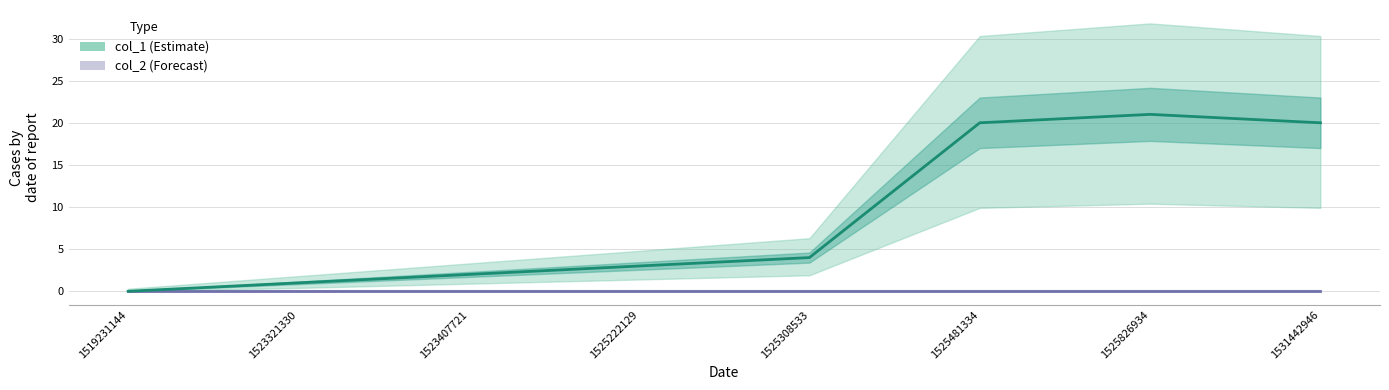

What is the maximum value shown in the chart?

21